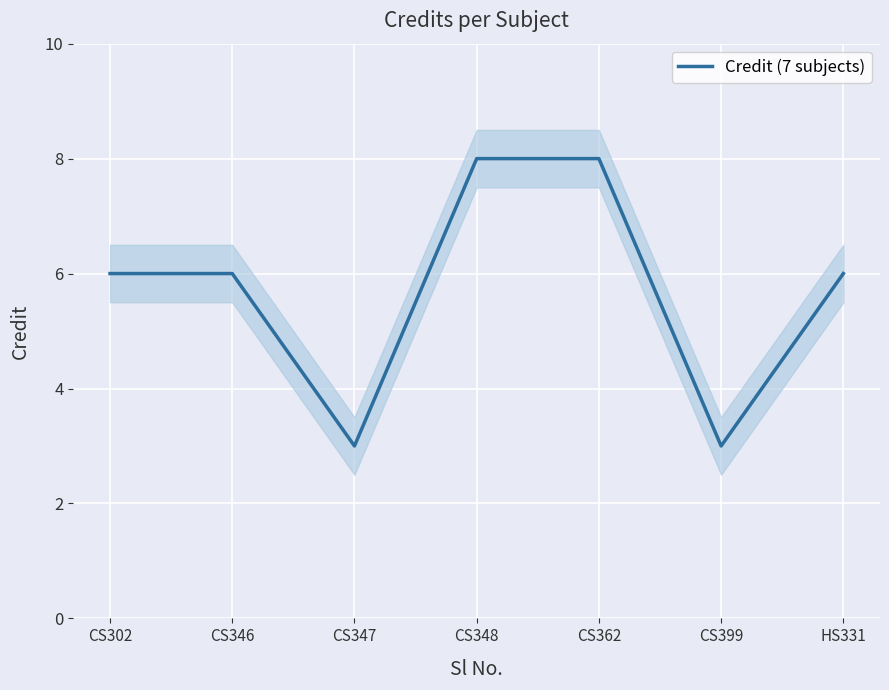

Where is the first local minimum?

CS347